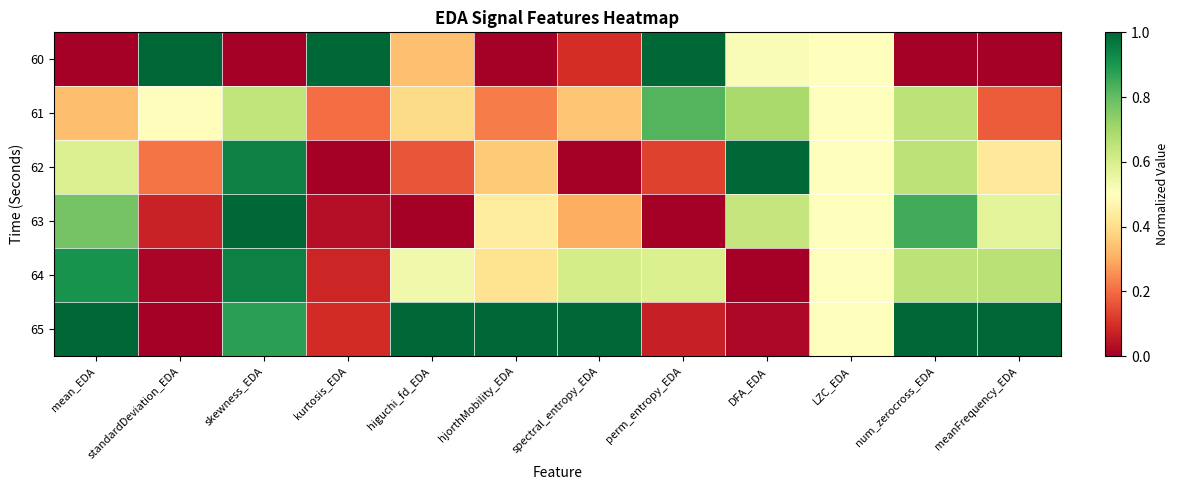

Between standardDeviation_EDA and LZC_EDA, which is larger?

standardDeviation_EDA